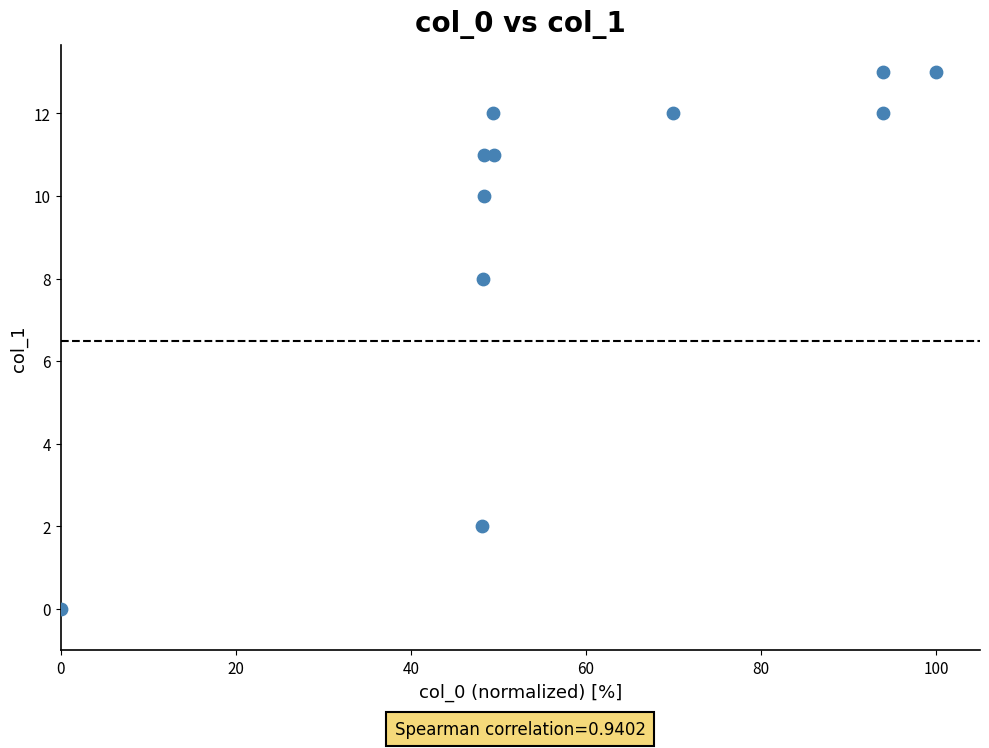

What is the range of Y values (max minus min)?

13